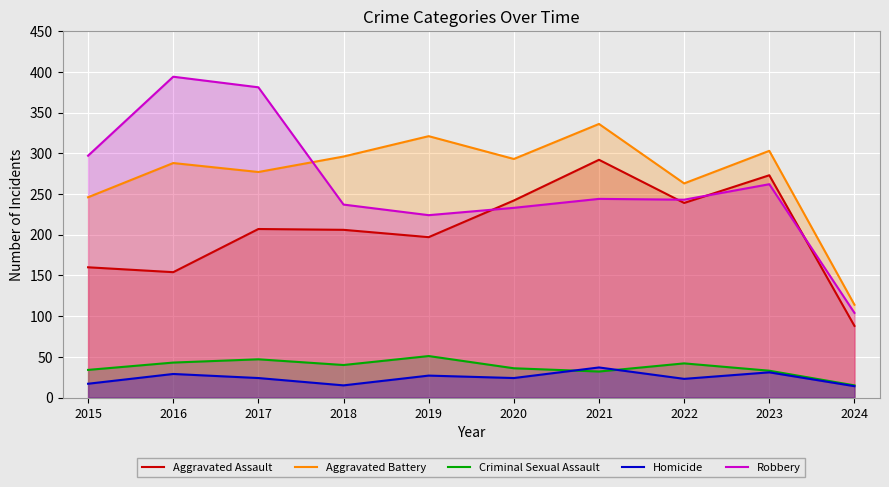

How many interior local valleys does the Aggravated Assault series have?

3